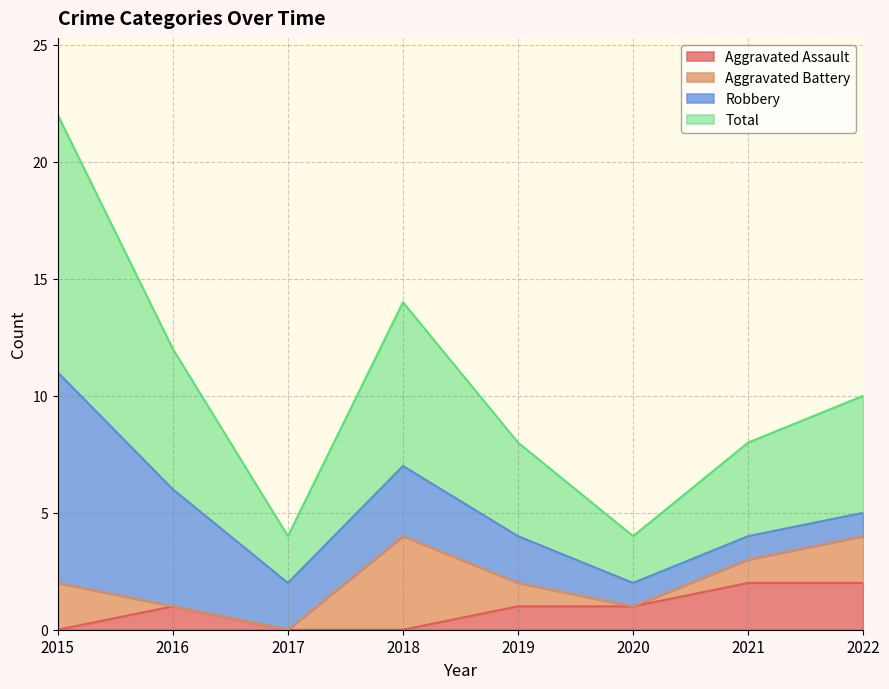

In Total, how many points are lower than both neighbors (excluding endpoints)?

2